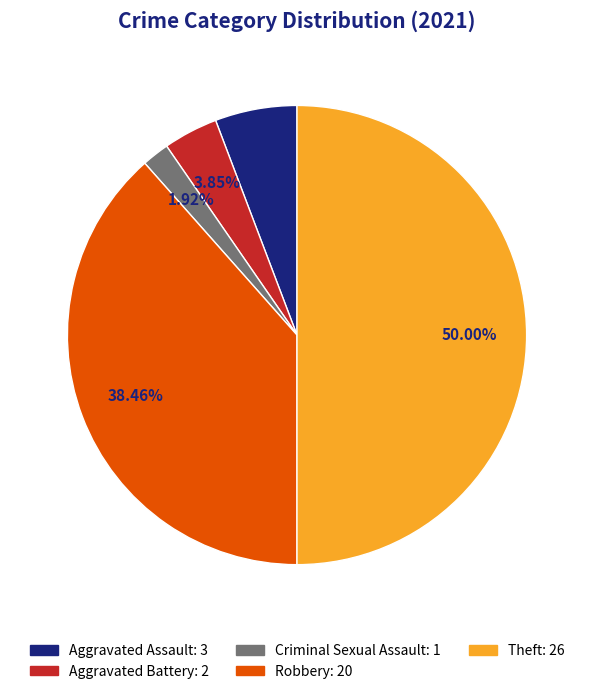

Count the number of slices in the pie.

5